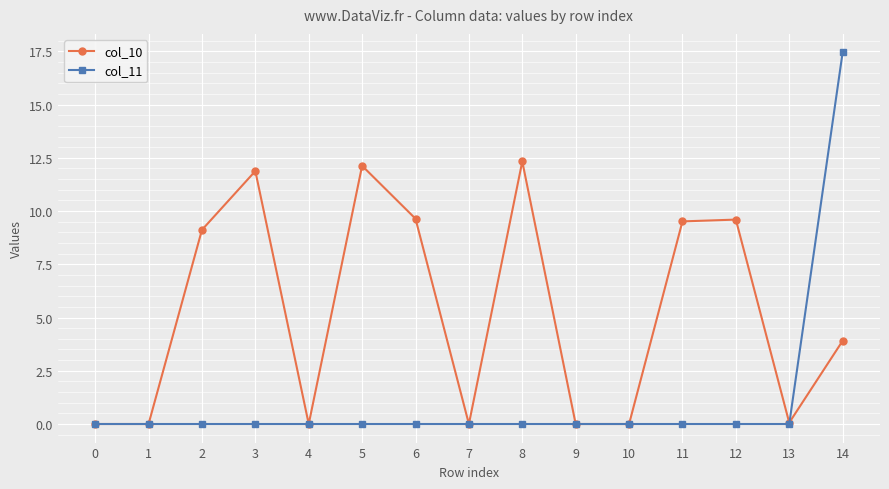

Read the col_10 value at 11.

9.5